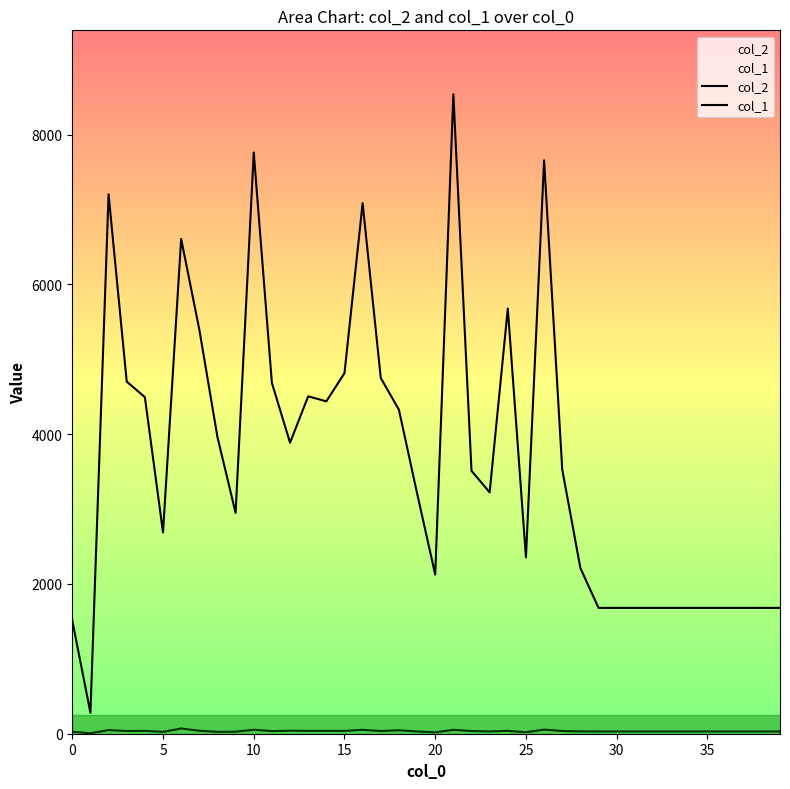

Reading right to left, extract all data points from this chart.

col_2: 1680	1680	1680	1680	1680	1680	1680	1680	1680	1680	1680	2212	3528	7656	2355	5677	3223	3510	8538	2125	3211	4326	4750	7084	4814	4438	4505	3886	4684	7761	2949	3961	5397	6607	2688	4494	4702	7202	280	1512
col_1: 30	30	30	30	30	30	30	30	30	30	30	31	36	55	20	38	31	36	52	18	30	46	36	52	38	38	38	40	35	53	27	25	40	70	25	38	36	49	5	27